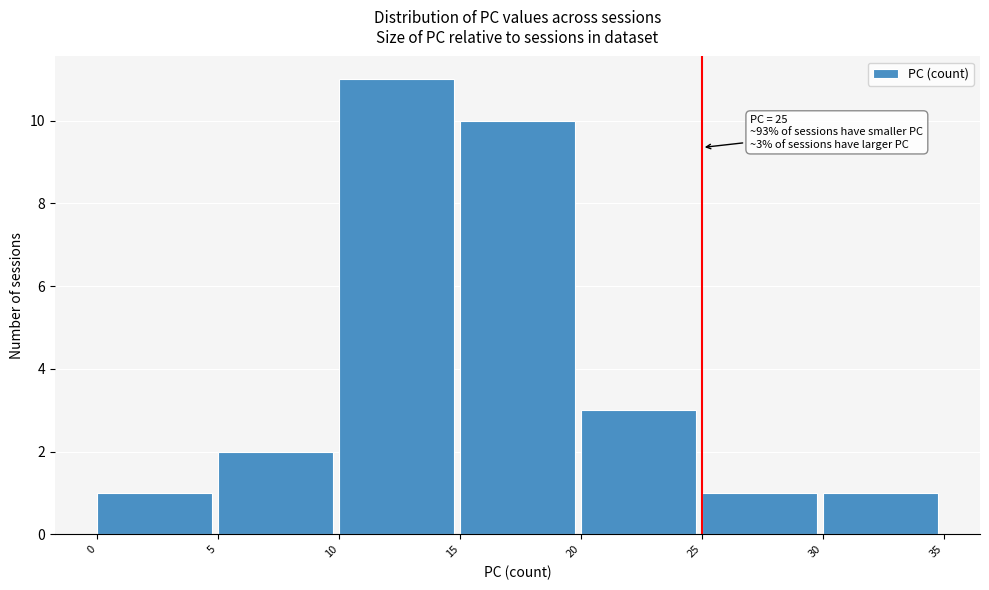

Which range on the x-axis has the tallest bar?

10 to 15